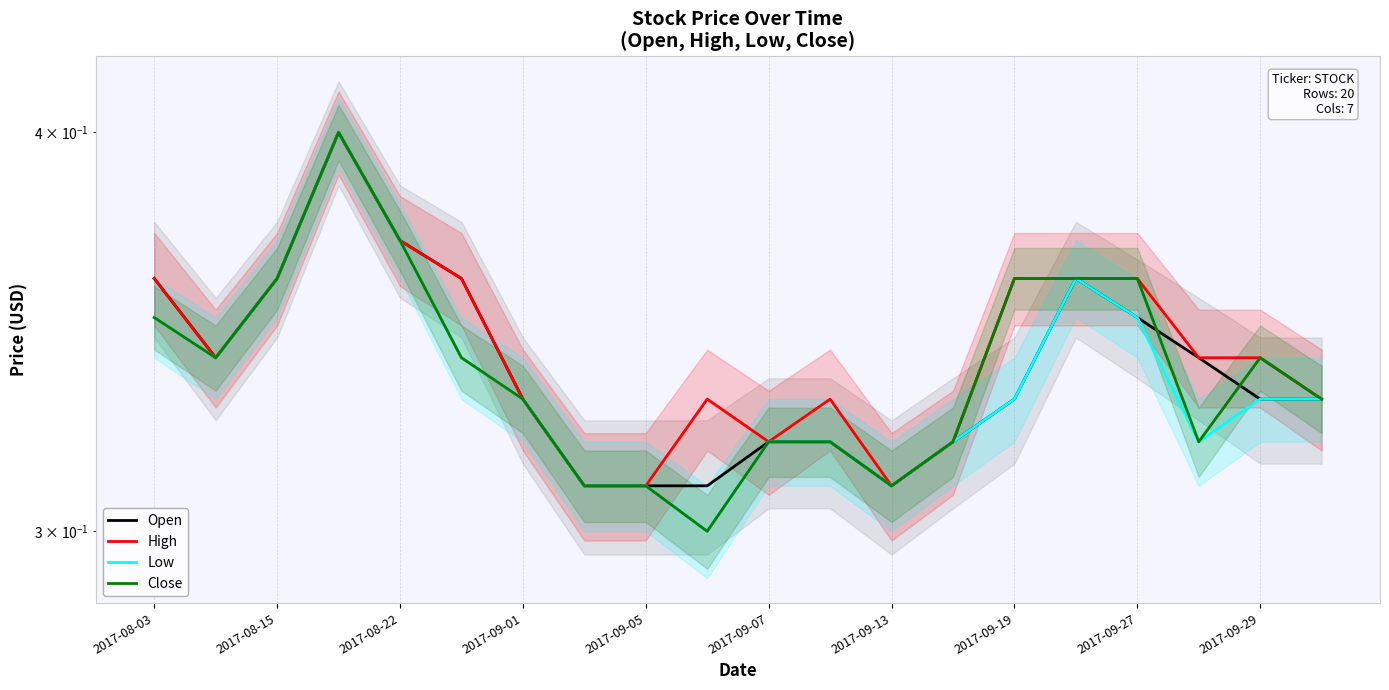

What position from the left is 2017-08-22?

5